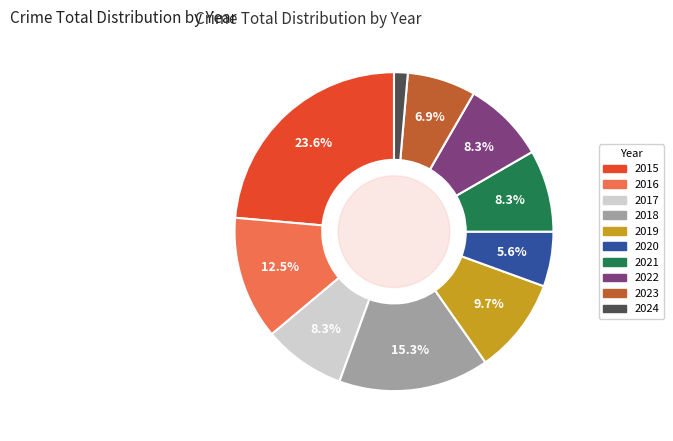

To the nearest percent, what is the combined percentage of 2016 and 2024?

14%